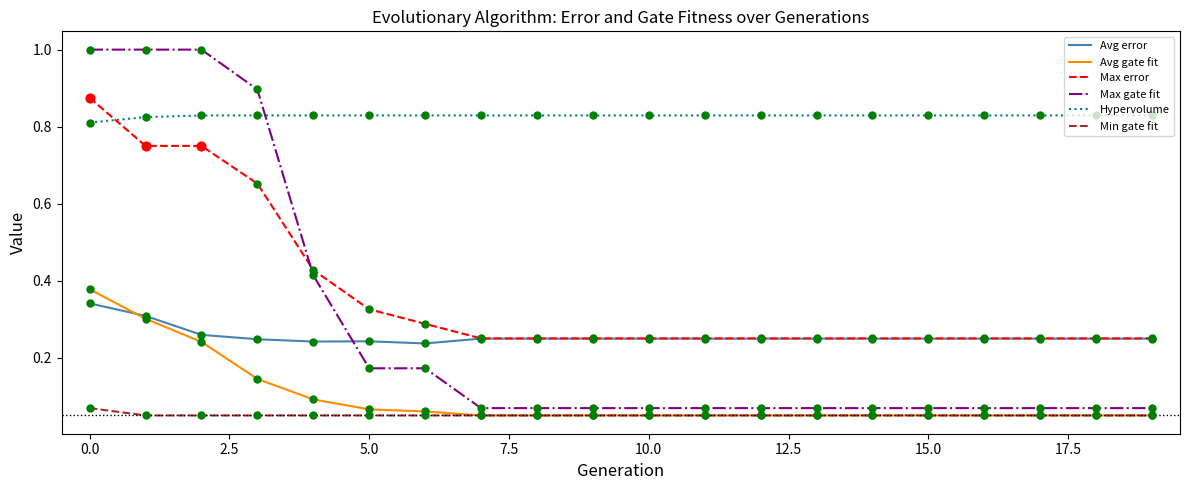

True or false: Avg gate fit and Hypervolume cross at least once.

False